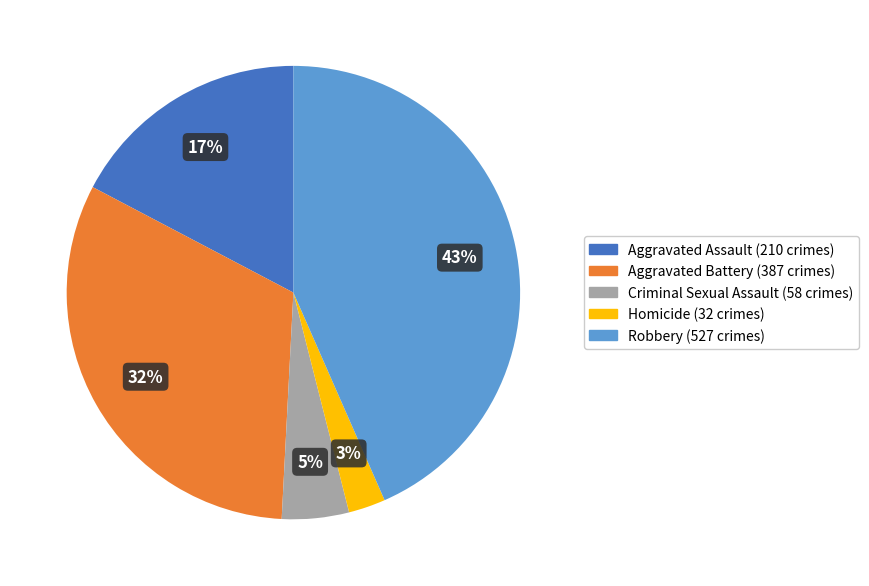

To the nearest percent, what is the average slice percentage?

20%